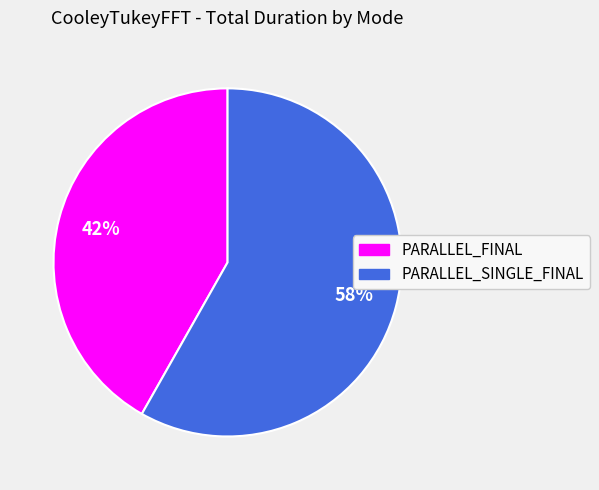

To the nearest percent, what is the difference between the largest and smallest slice percentages?

16%